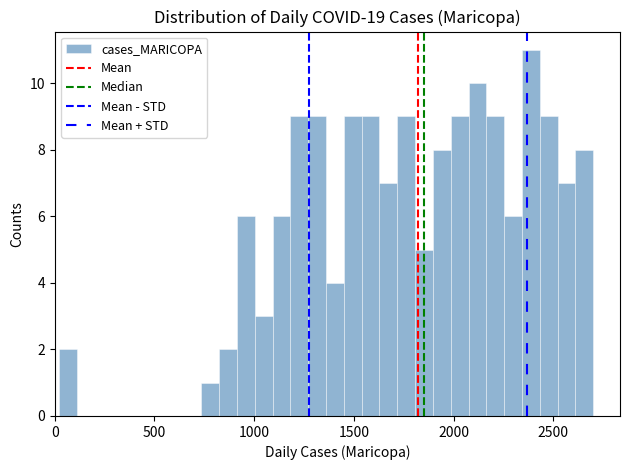

Read against the x-axis, roughly where is the centre of the tallest bar?

2400